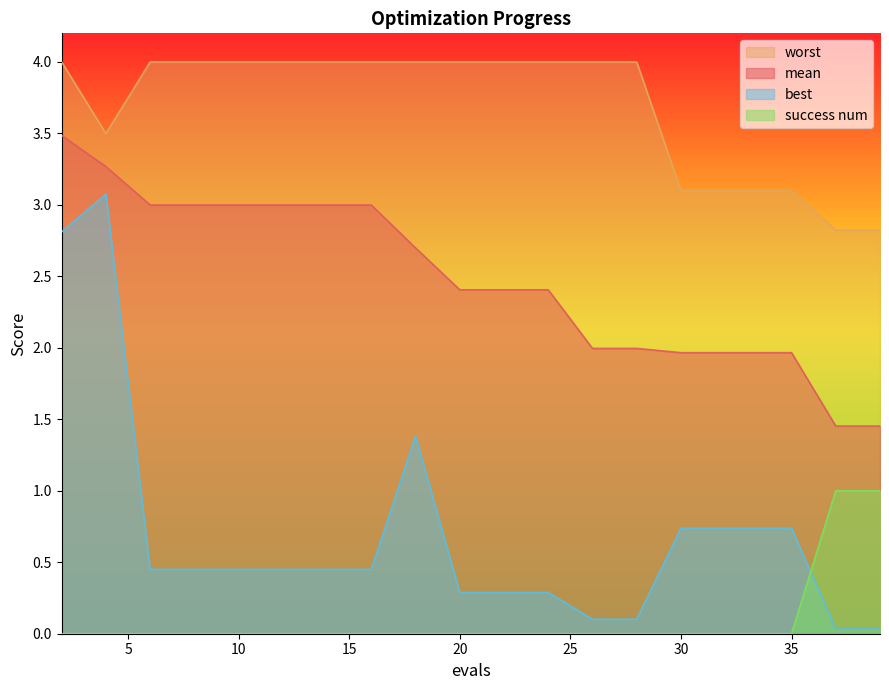

How many lines are shown in the chart?

4